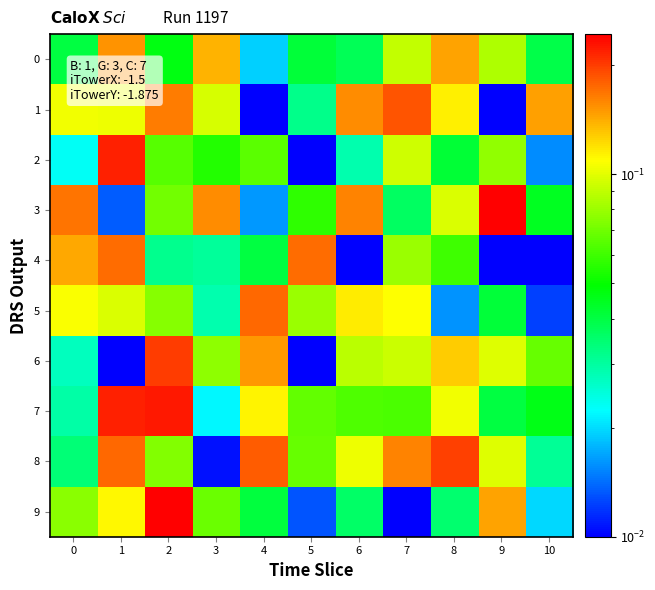

Between 4 and 7, which series saw the biggest shift?

1